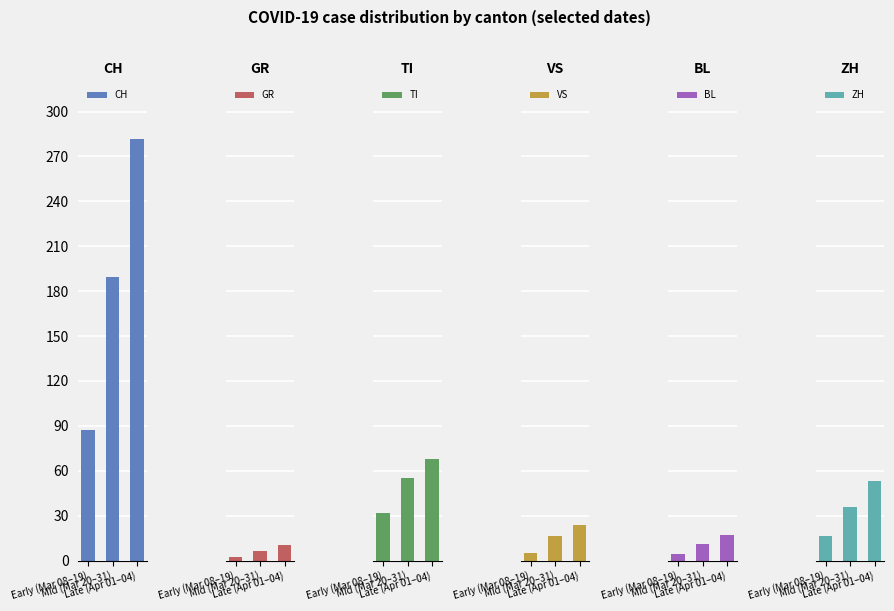

What is the sum of all BL values?

32.2